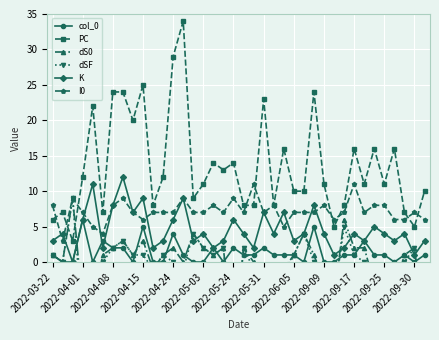

Is it true that dS0 equals 3 at 31?

False